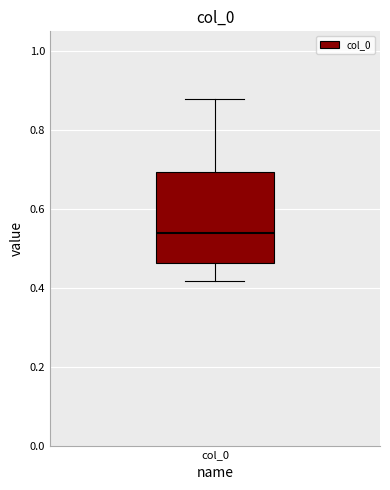

Read this box plot against the y-axis: the position of the median line, the range covered by the box, and the ends of both whiskers. The values are not printed on the chart, so give them approximately, as read against the axis.

median 0.54, box 0.46 to 0.70, whiskers 0.42 to 0.88